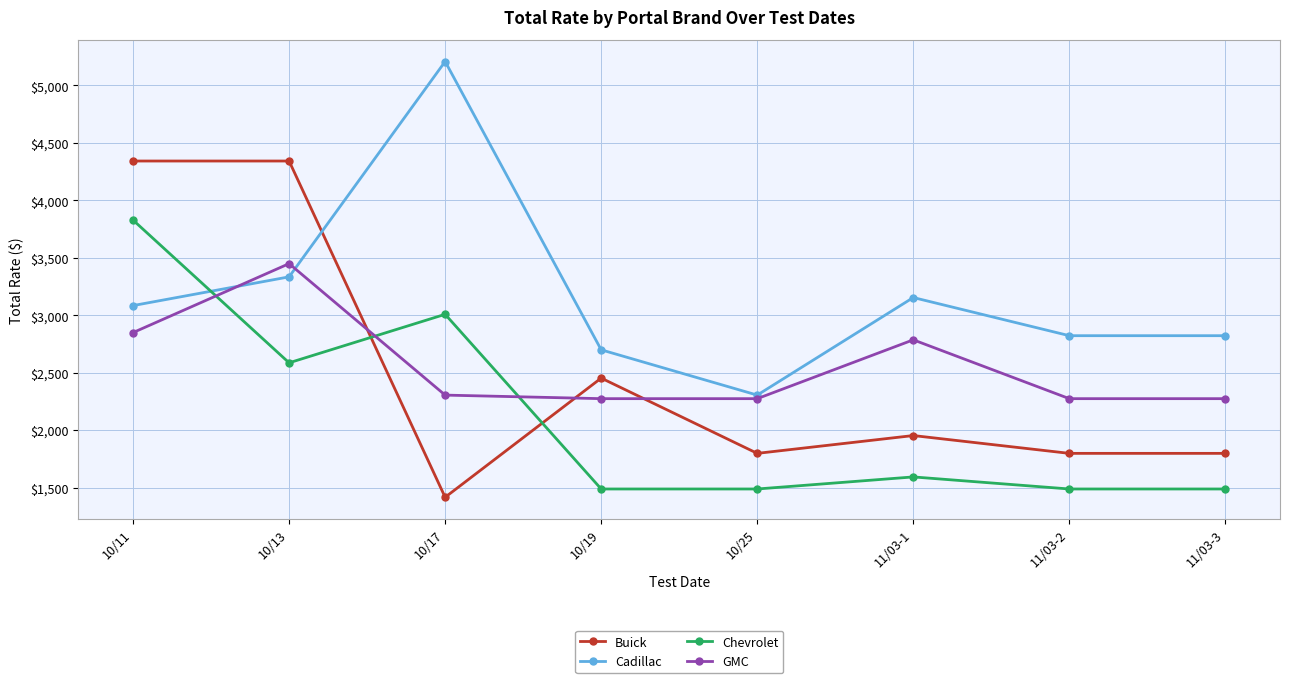

At how many categories does at least one series exceed 4416?

1